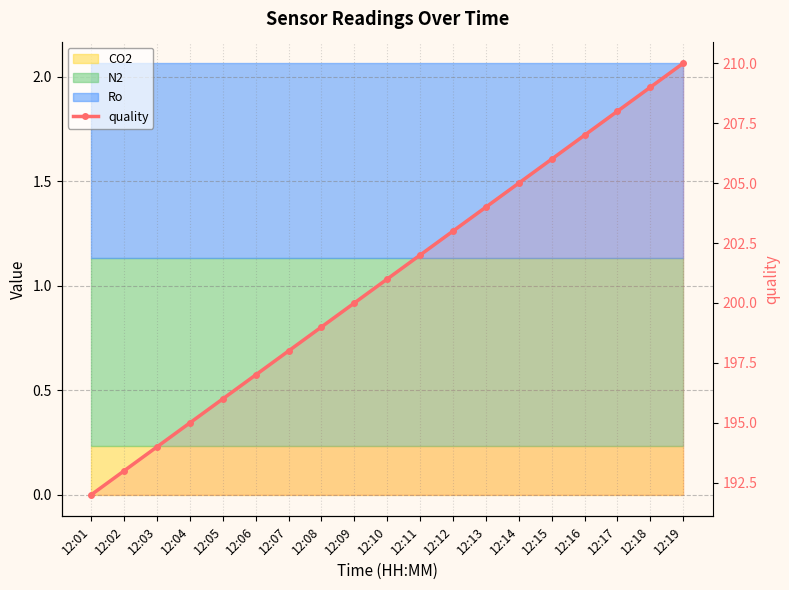

At which label is the value closest to 201?

12:10